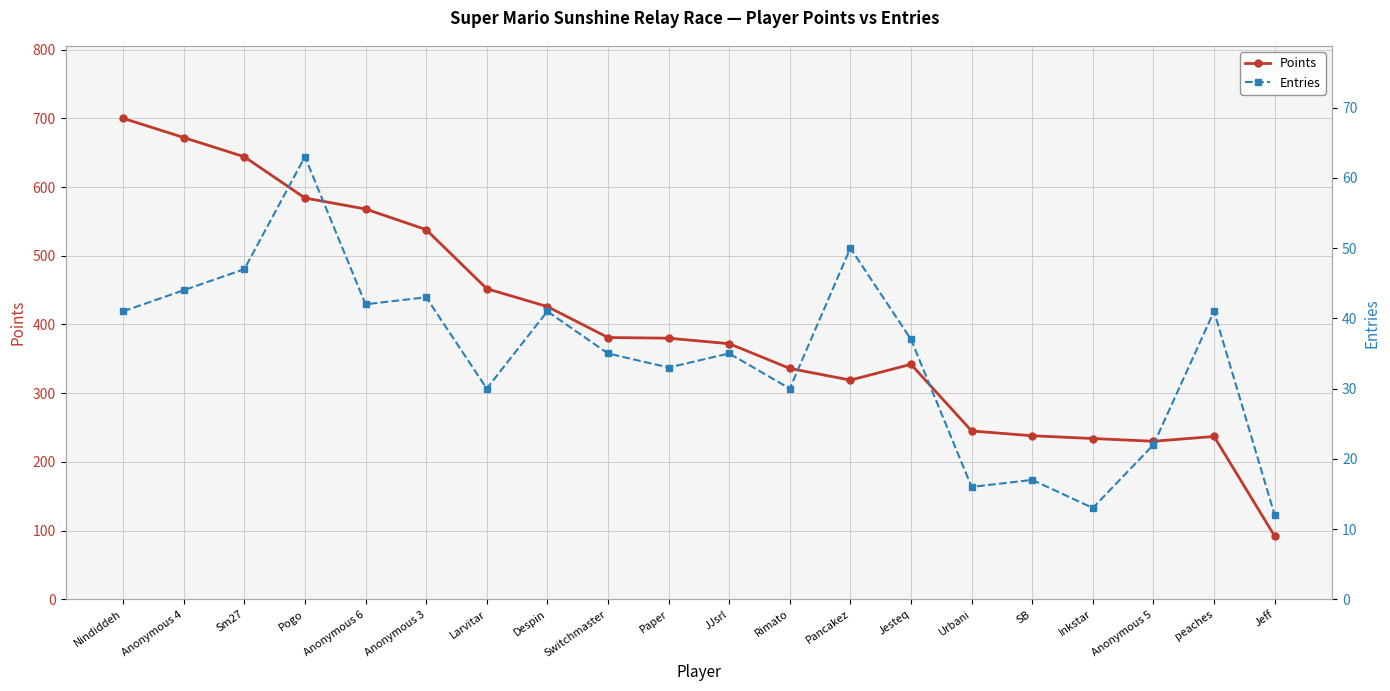

What value does the Entries series have at SB?

17